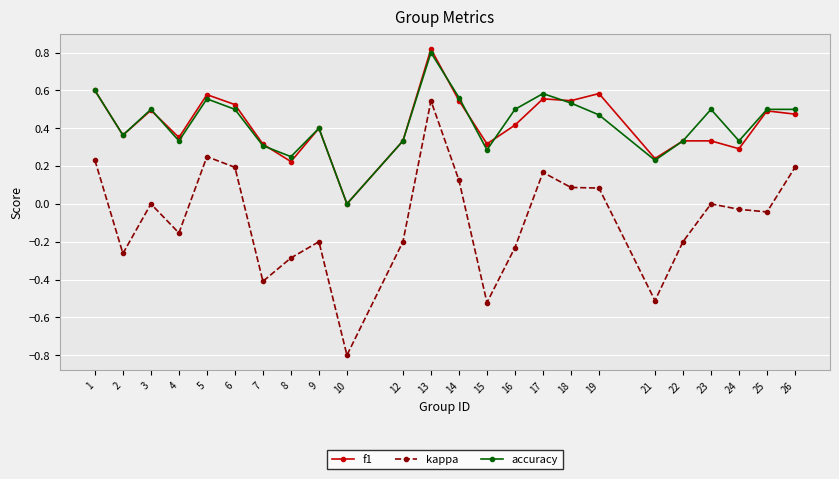

What is the total value across all series at 17?

1.3